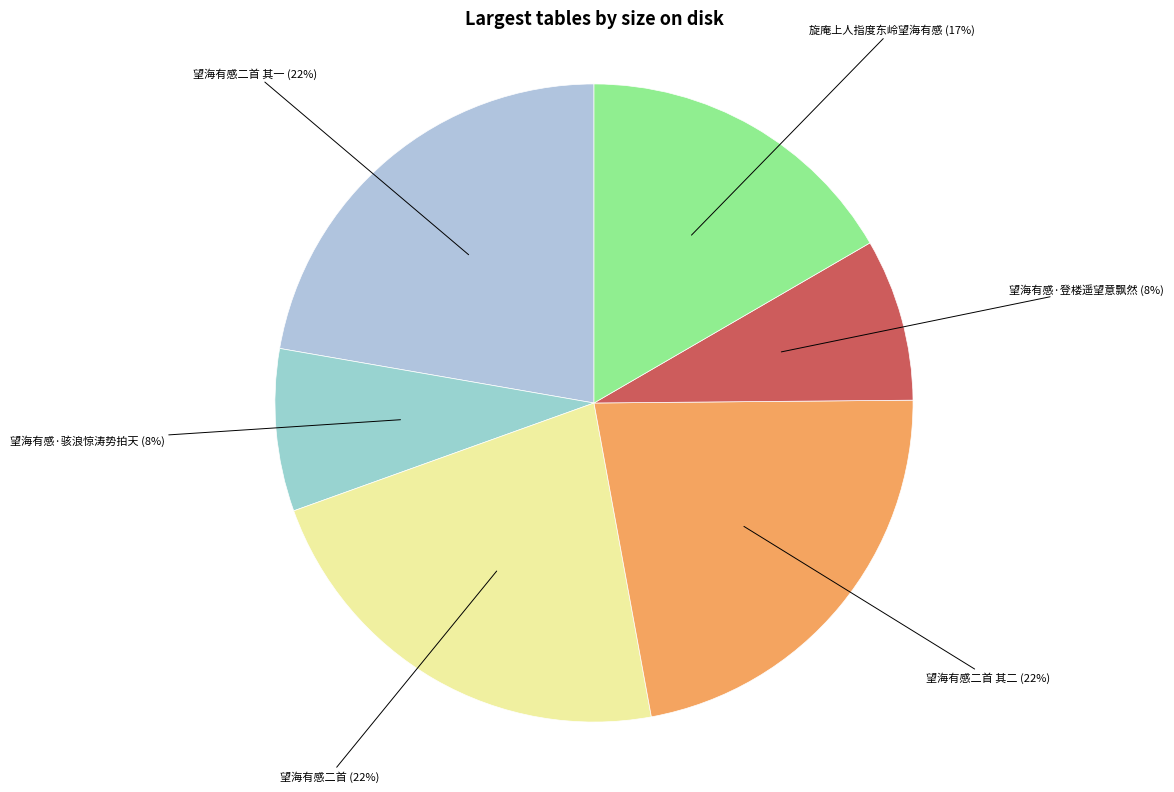

To the nearest percent, what percentage of the pie is 望海有感二首 其二?

22%